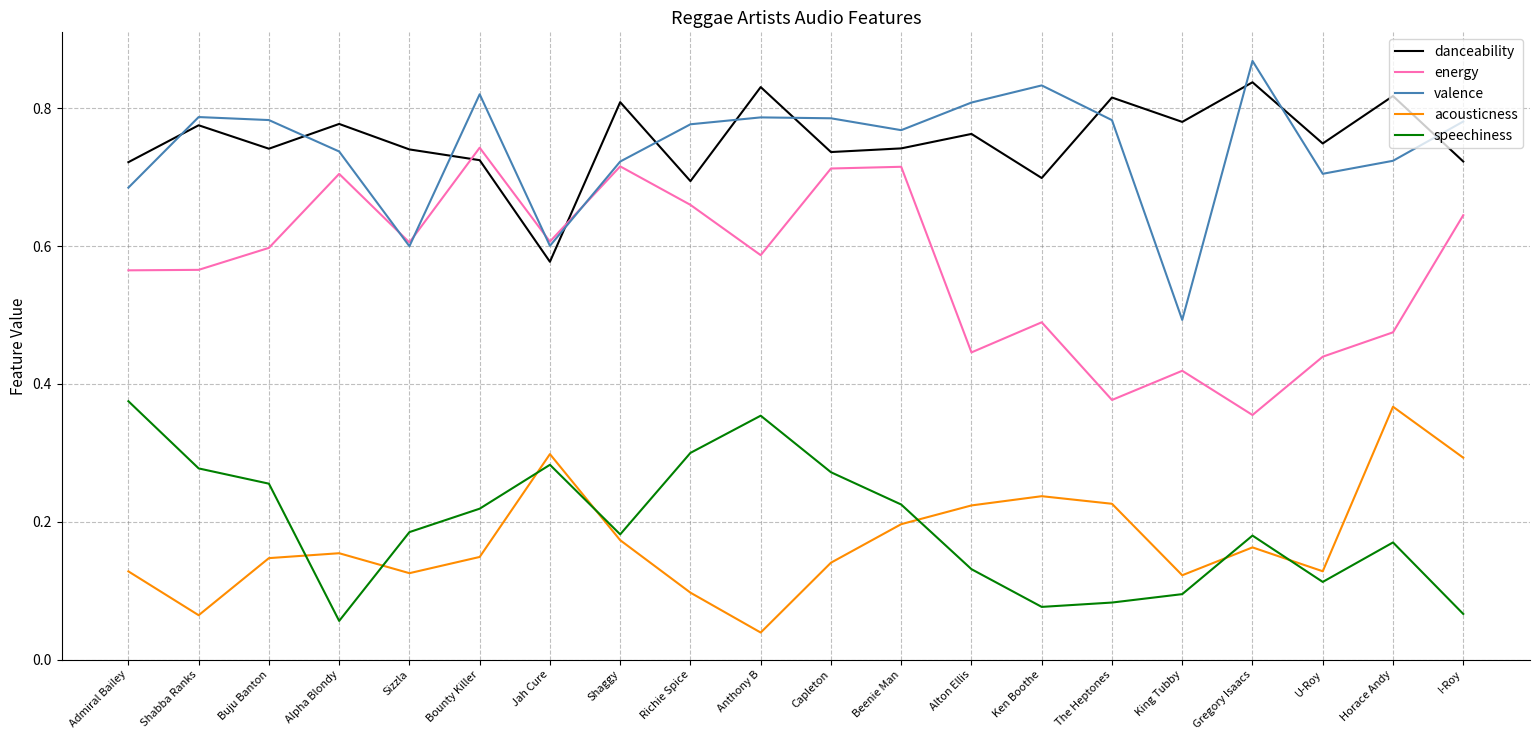

What are all the series names shown in the legend?

danceability, energy, valence, acousticness, speechiness